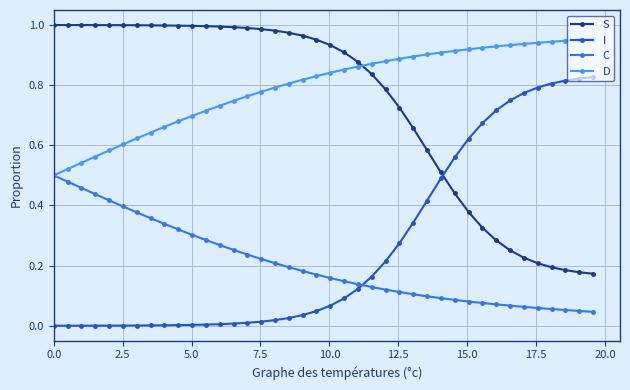

True or false: S and C cross at least once.

False